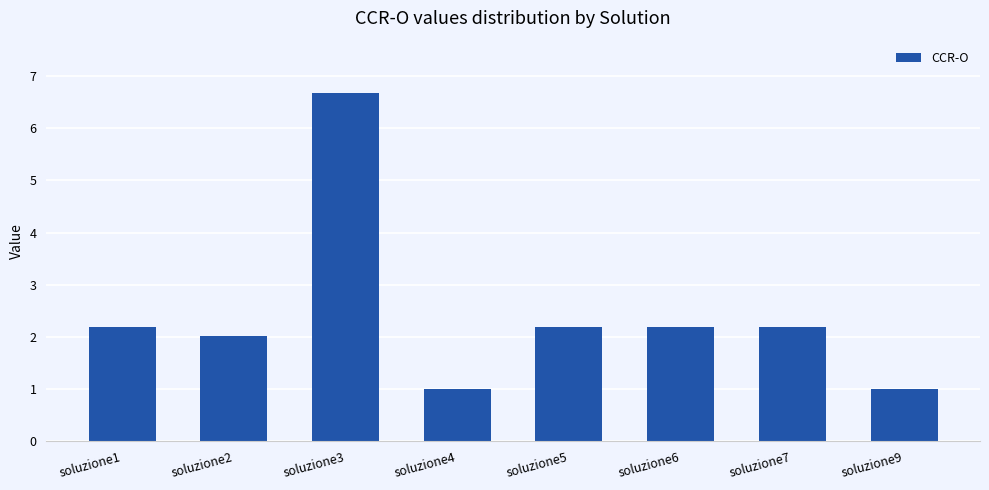

Where does the data first go above 2?

soluzione1